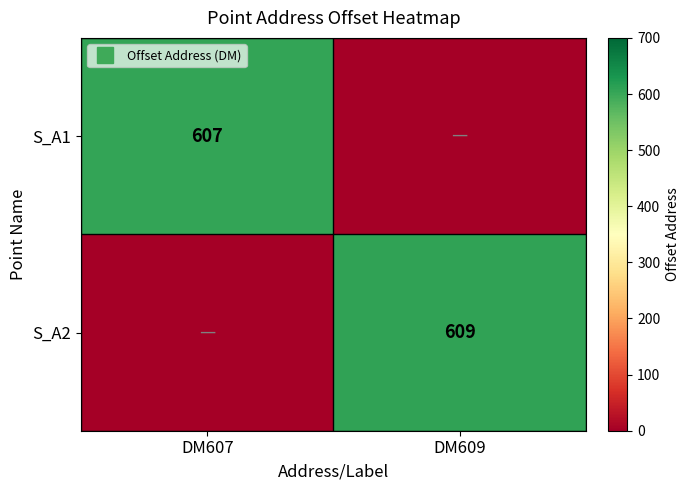

Which series has the largest total across all categories?

S_A2